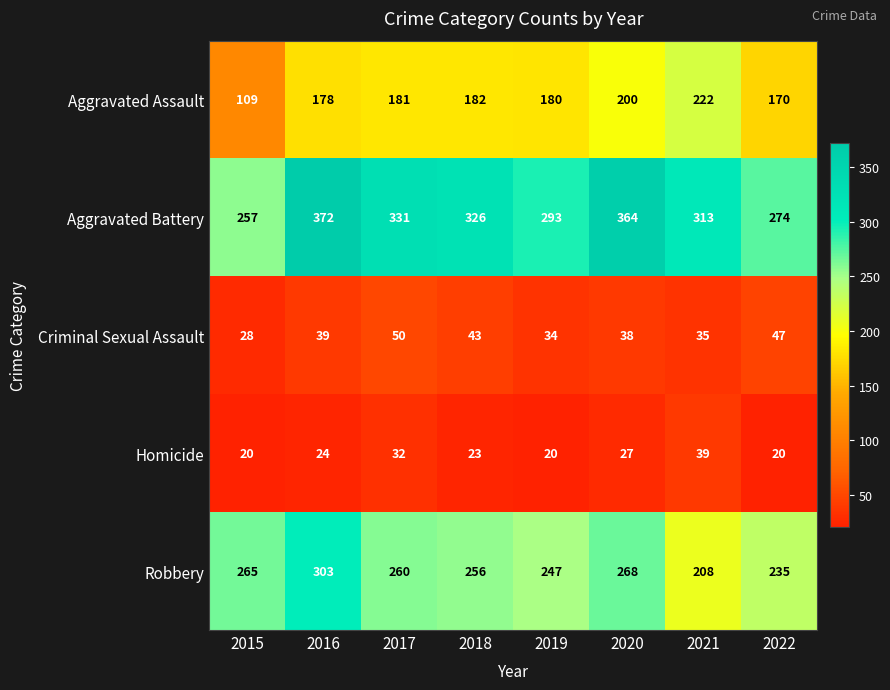

At which category is the sum across all series the highest?

2016